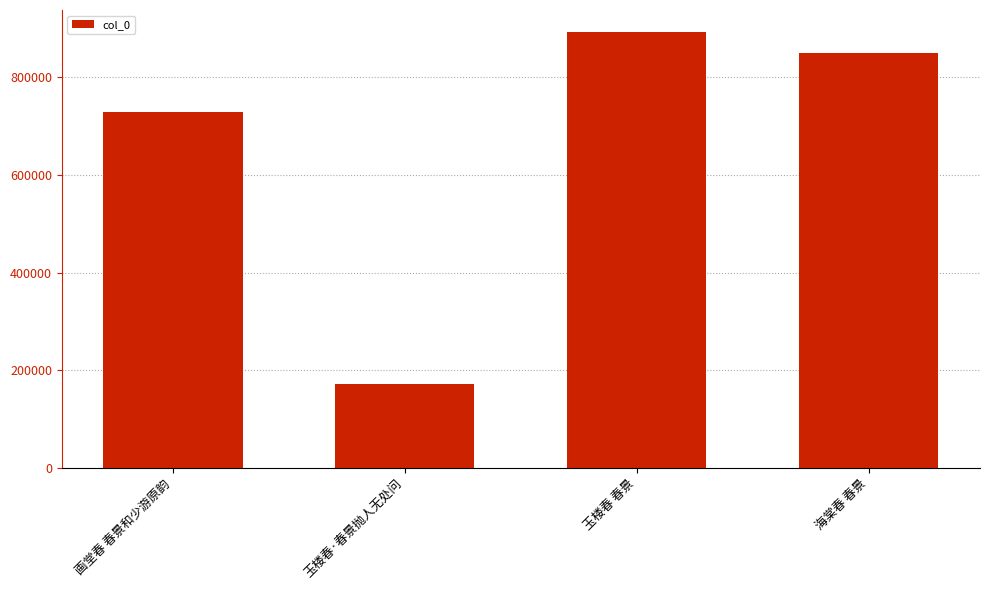

How many series are shown in this chart?

1